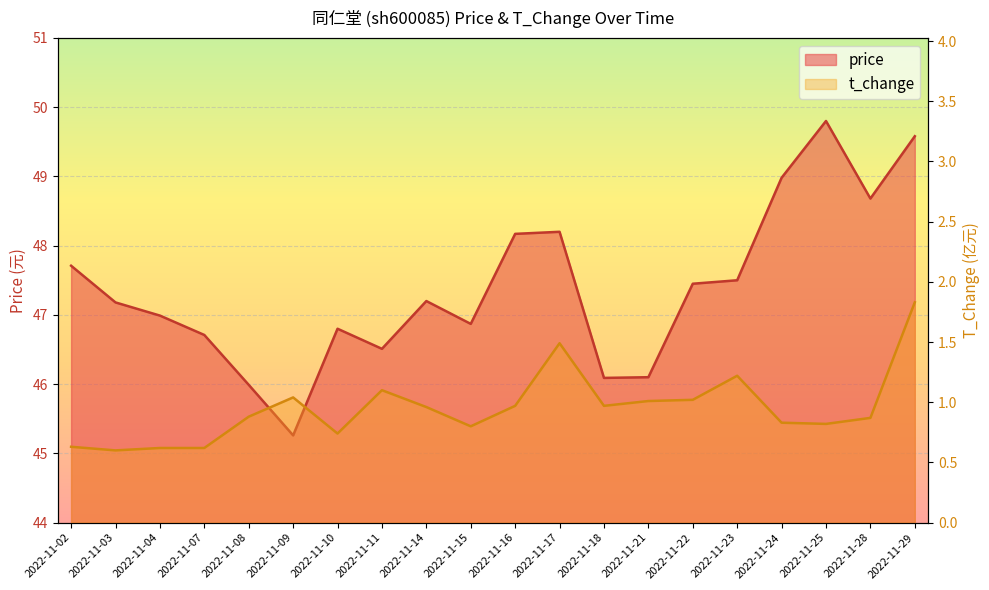

Which category has the highest value in the t_change series?

2022-11-29